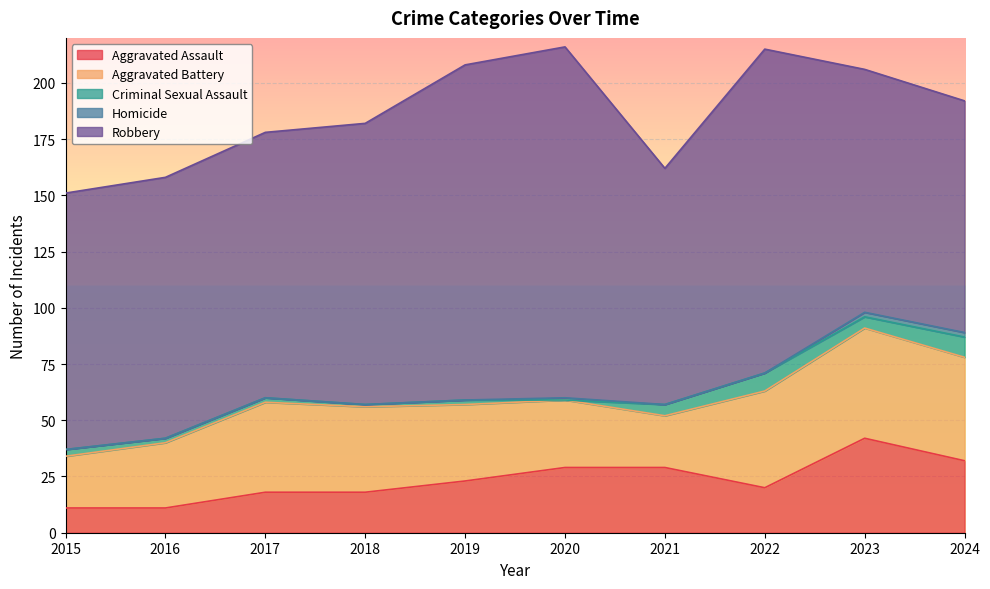

True or false: Robbery and Homicide intersect in this chart.

False